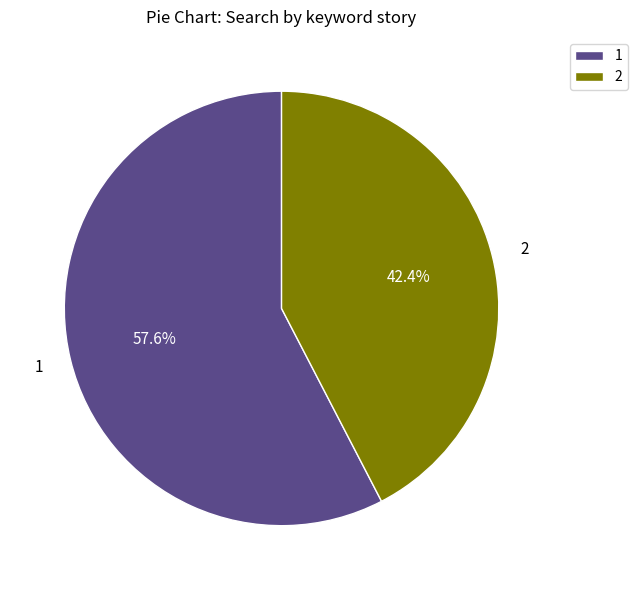

Rank the categories by value from lowest to highest.

2, 1